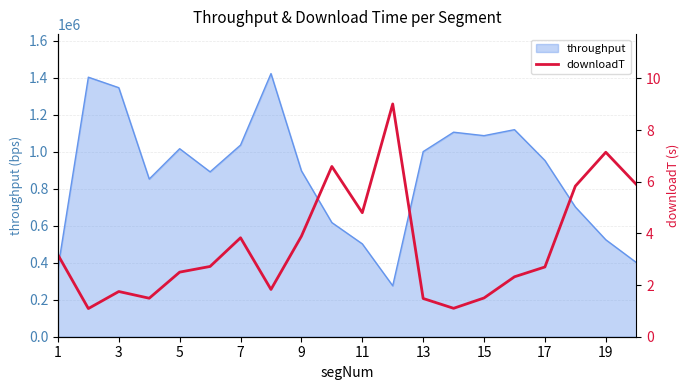

The value of throughput at 5 is 1016560.3. True or false?

True